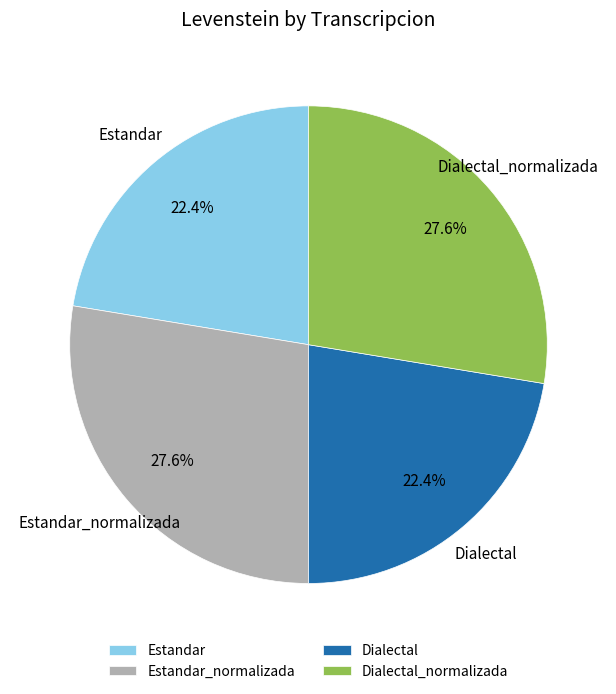

Is it true that Dialectal is 22% of the pie?

True